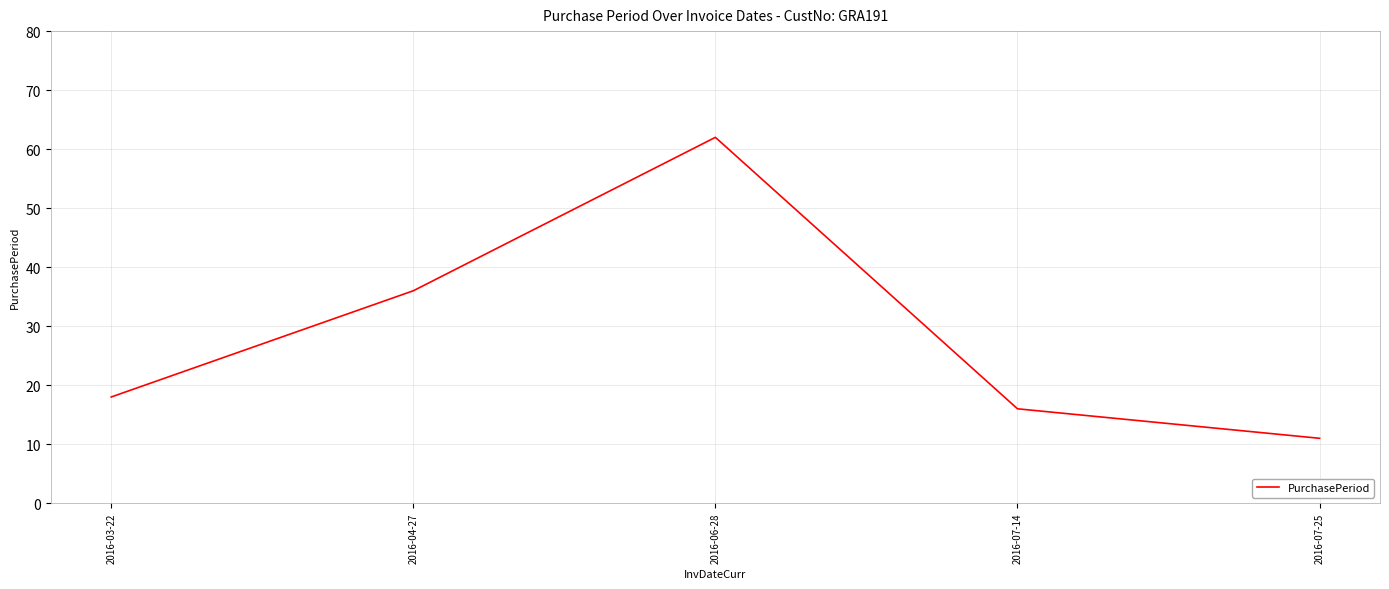

True or false: the data shows 11 at 2016-07-25.

True